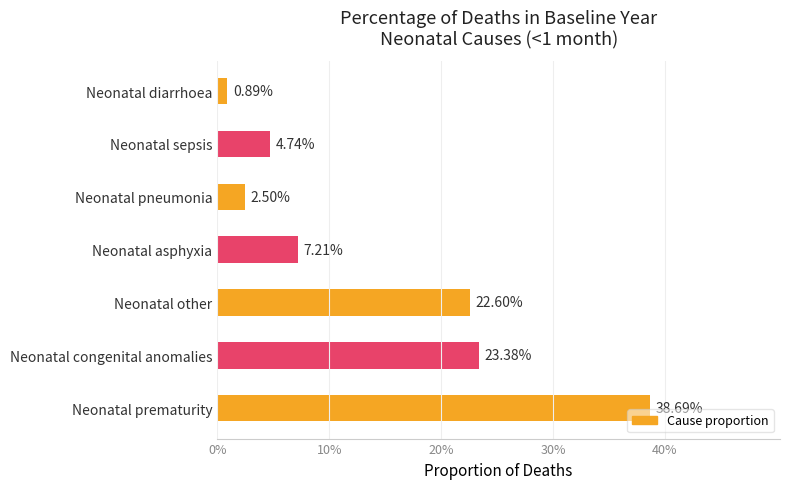

What is the sum of all values?

1.0